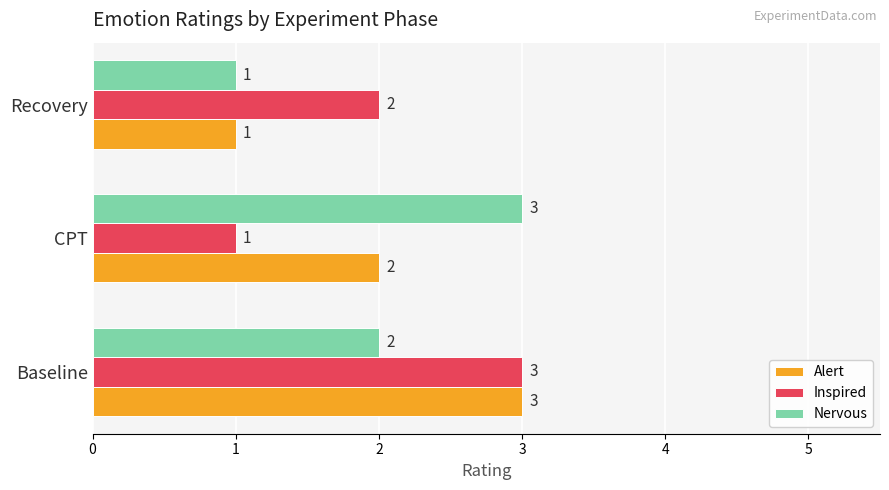

True or false: Alert has a value of 0 at Recovery.

False